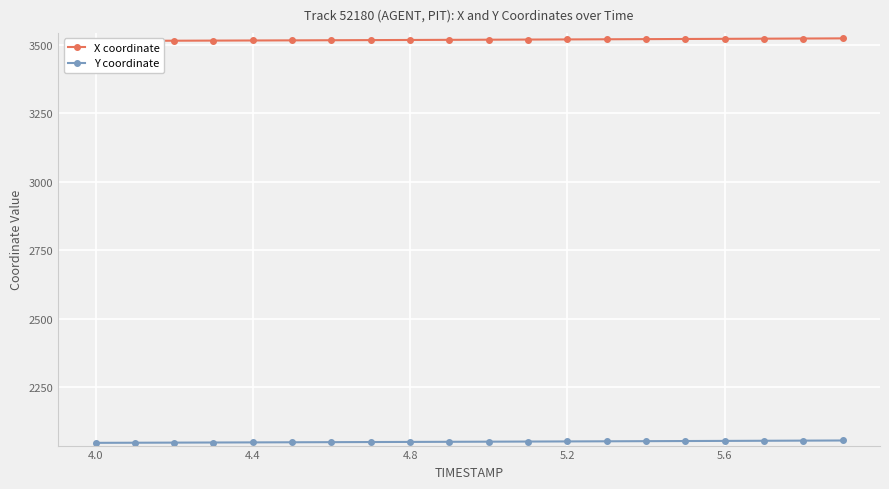

How many lines are shown in the chart?

2